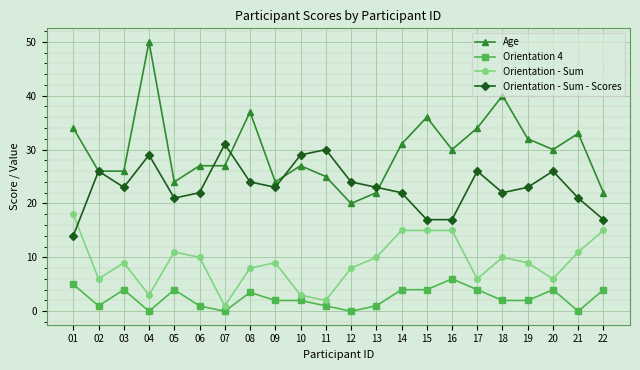

Count the number of data series in this chart.

4